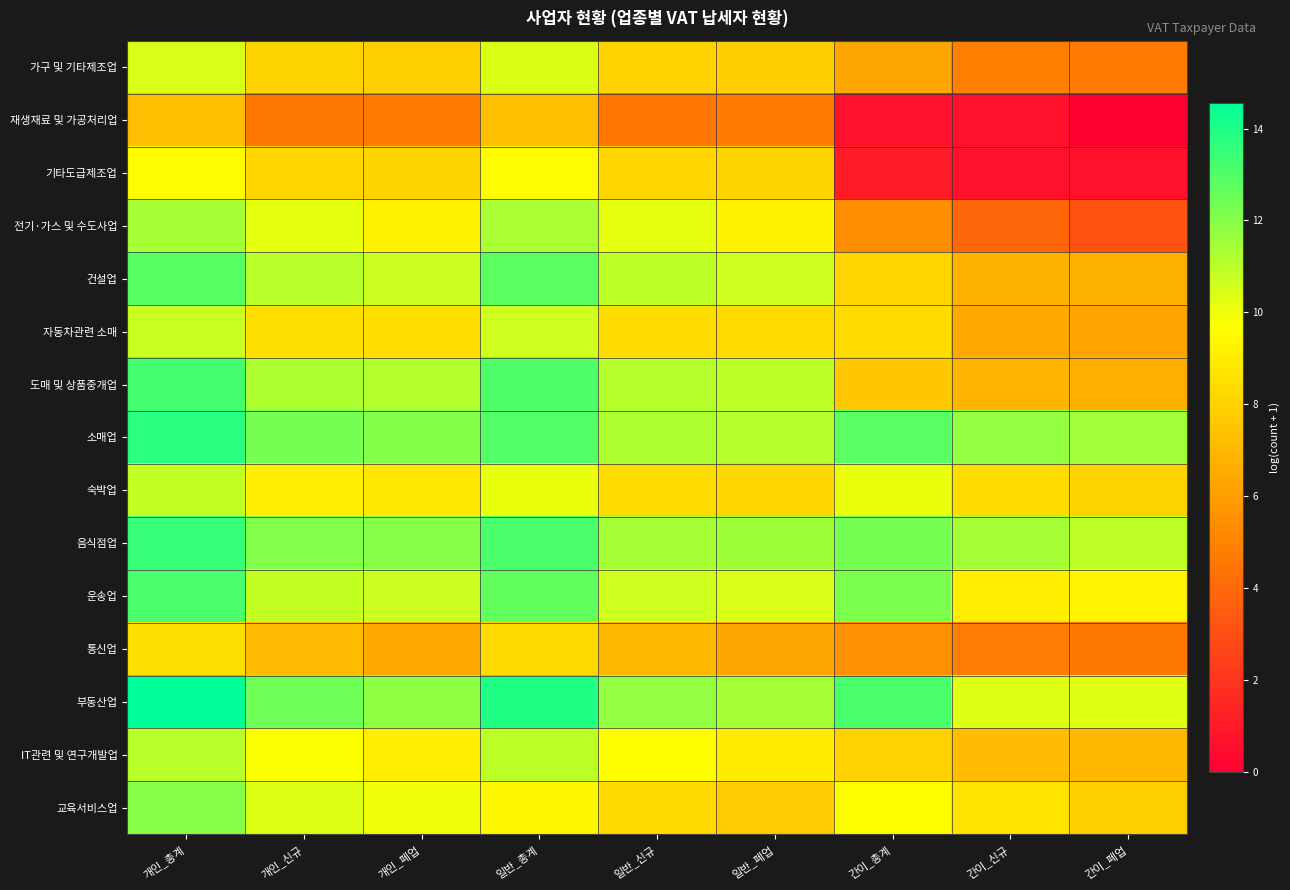

Which series changed the most between 일반_폐업 and 간이_신규?

기타도급제조업